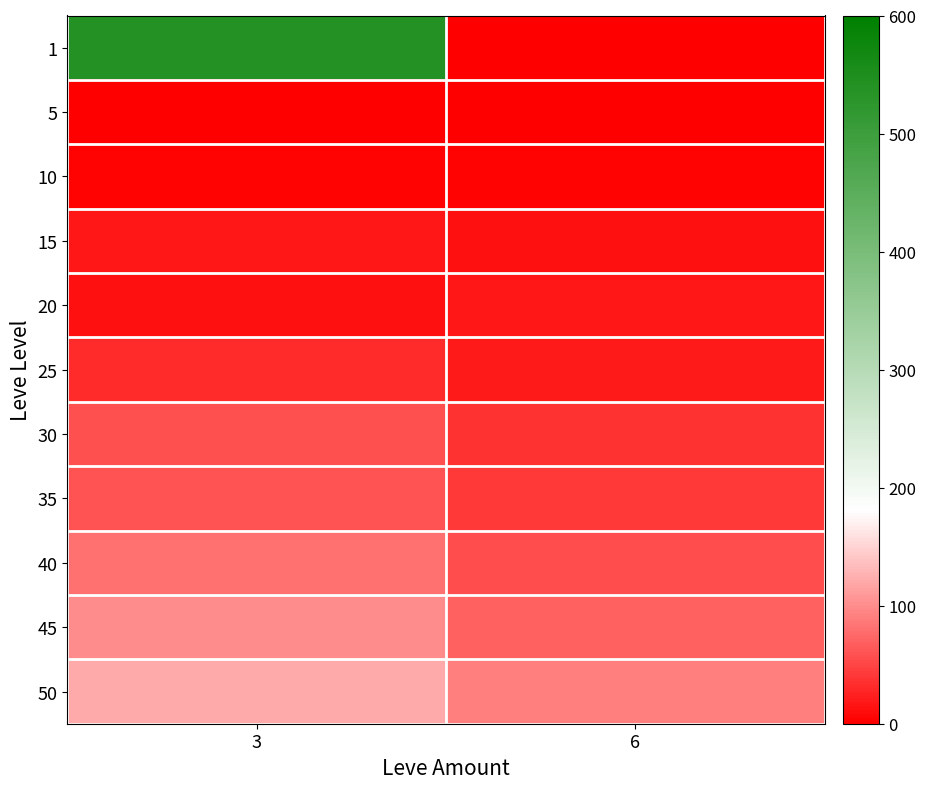

Which category has the lowest value across all series?

6